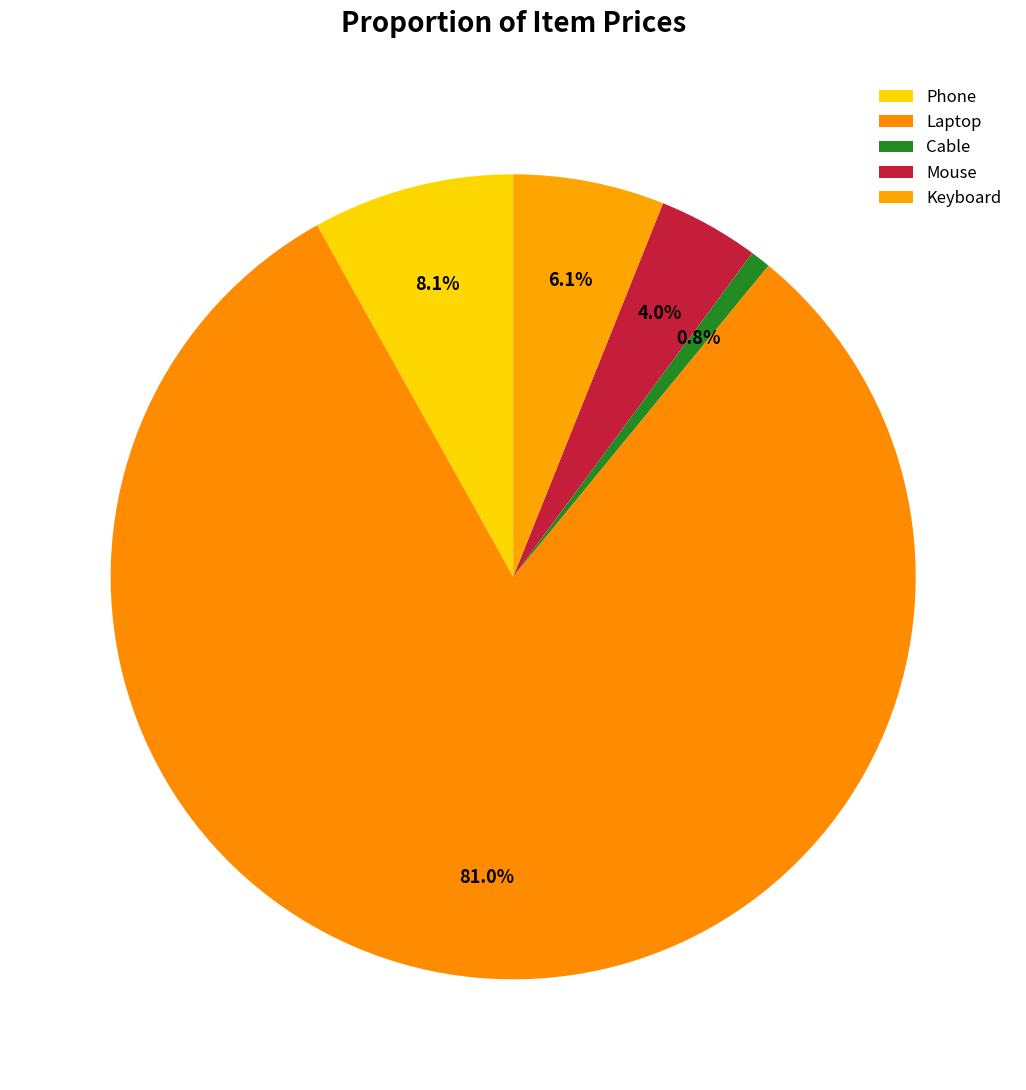

True or false: Laptop accounts for 66% of the total.

False